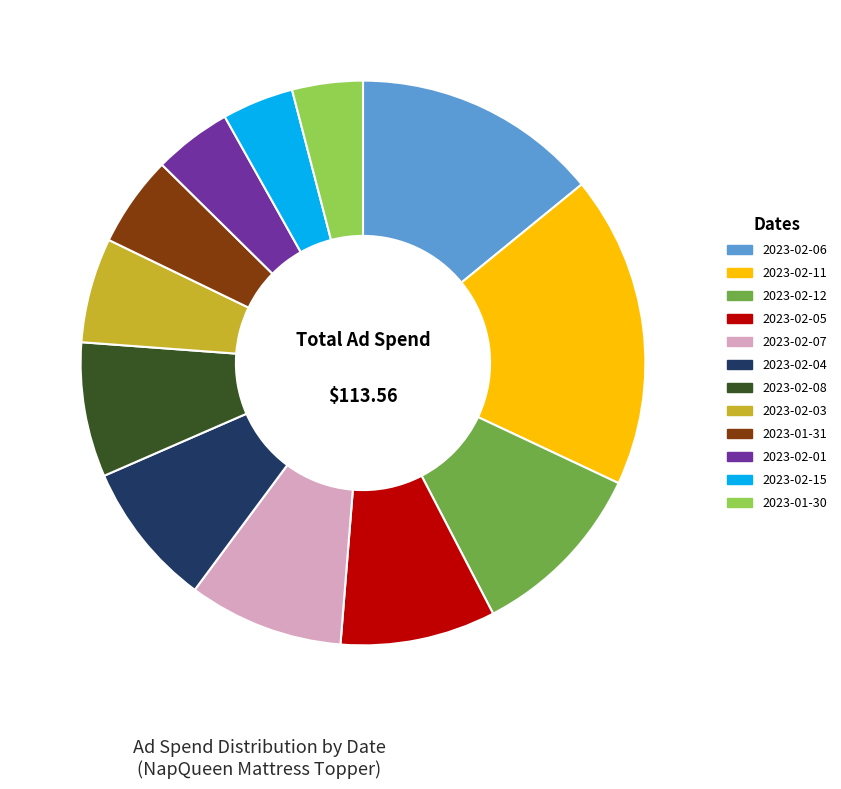

What is the ratio of the value at 2023-02-12 to the value at 2023-02-11?

0.6